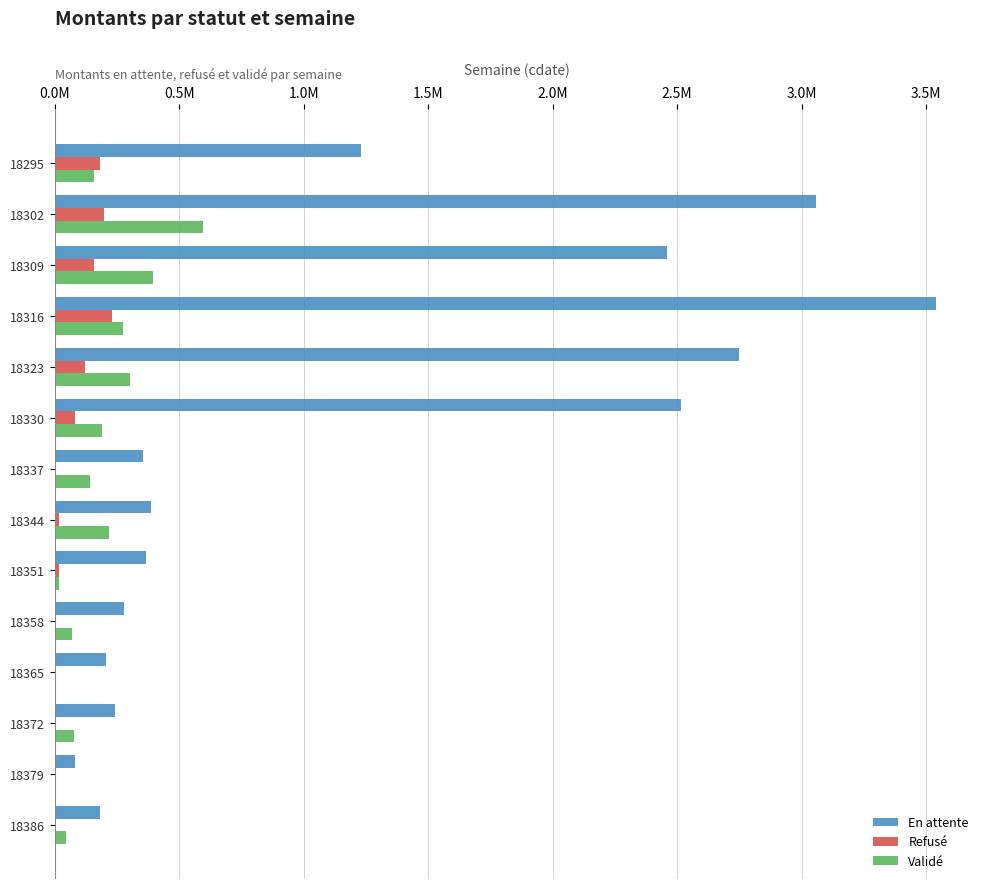

Reading right to left, transcribe all the data shown in this chart.

En attente: 180520.9	79610.6	243593.4	205645.8	276300.8	368066.8	386792.2	354090.4	2515521.9	2748180.9	3539751.3	2460958.3	3056657.2	1230992.4
Refusé: 0.0	0.0	0.0	1606.6	5870.6	18402.9	15736.5	4697.6	80455.8	120826.9	228143.4	157776.6	198584.5	181721.2
Validé: 43975.4	602.0	78372.2	5778.2	68828.3	17939.1	218851.3	141441.5	189603.7	303525.1	275173.3	396107.5	597516.0	159041.7